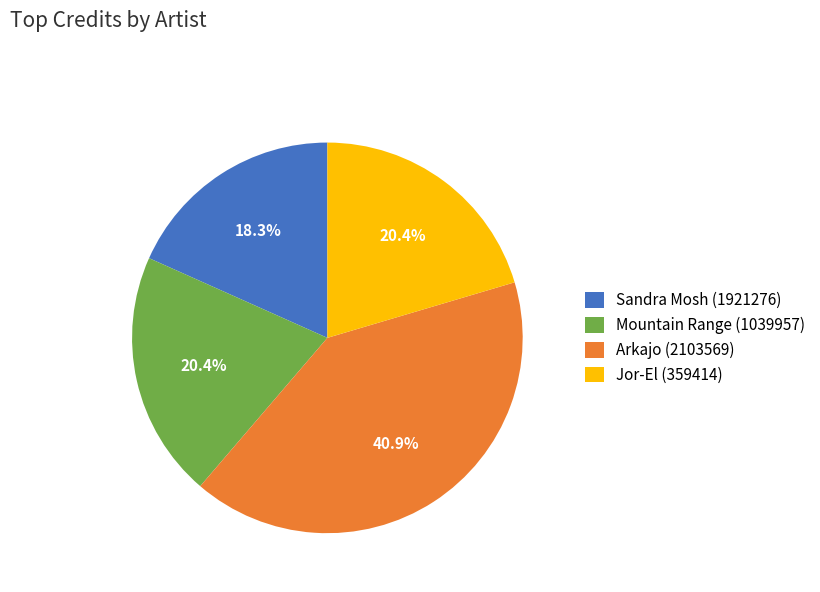

Does Mountain Range (1039957) account for over 50% of the chart?

No